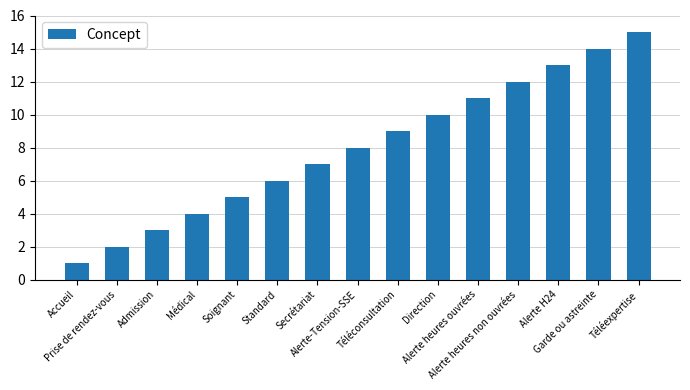

What is the approximate value at Alerte H24?

13